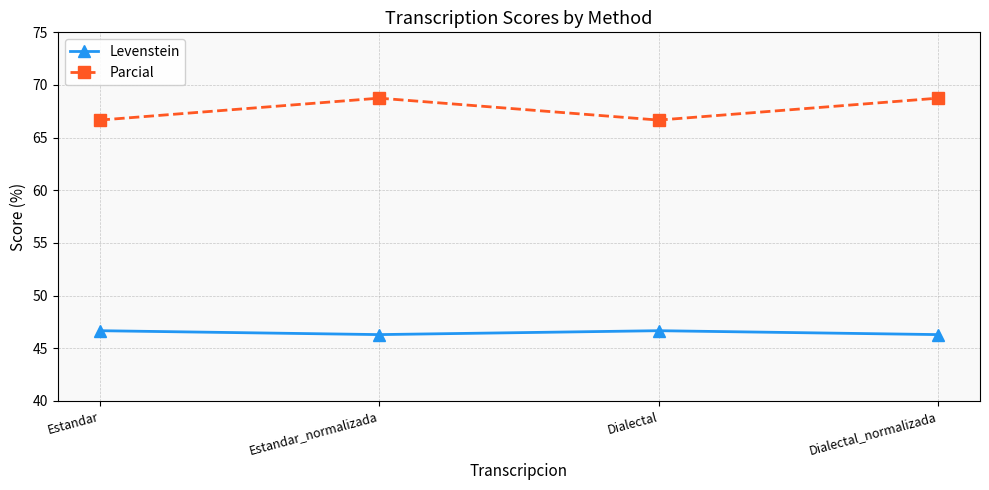

Rank the series by their maximum value, from highest to lowest.

Parcial, Levenstein